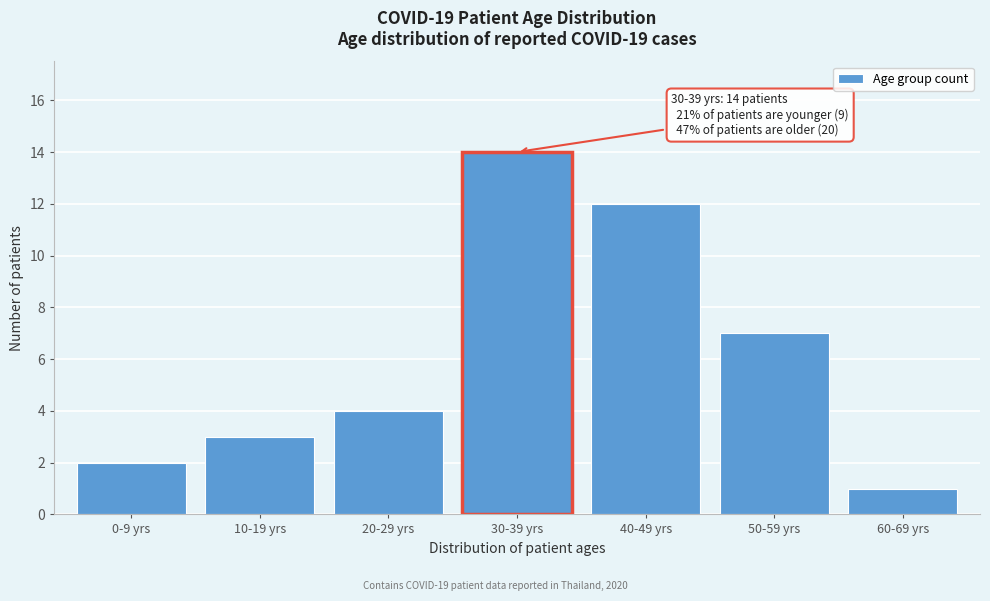

Reading right to left, what are all the values shown in this chart?

60-69 yrs=1	50-59 yrs=7	40-49 yrs=12	30-39 yrs=14	20-29 yrs=4	10-19 yrs=3	0-9 yrs=2